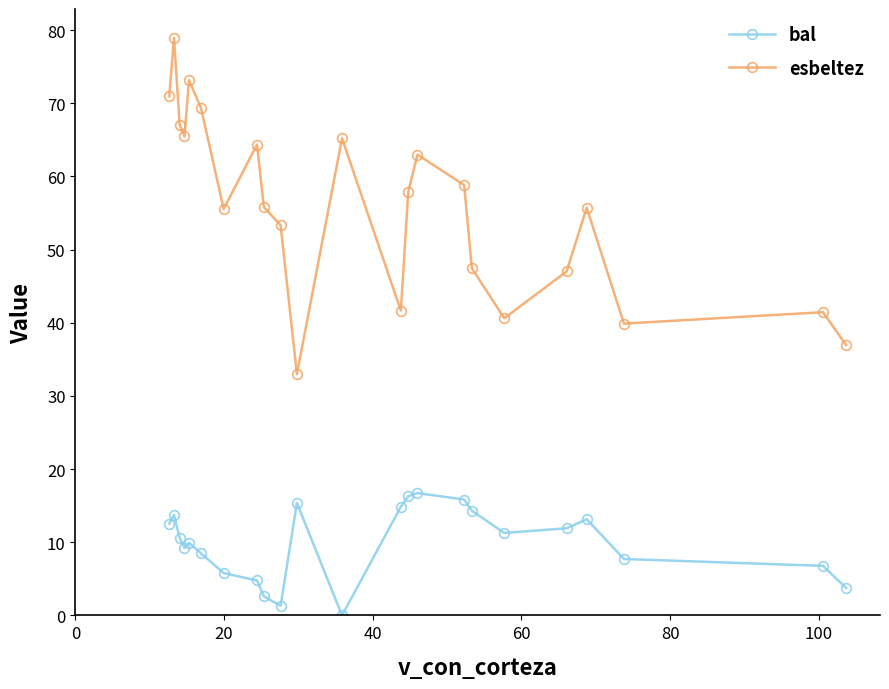

What is the value of the bal point at the 10th from the left?

1.3